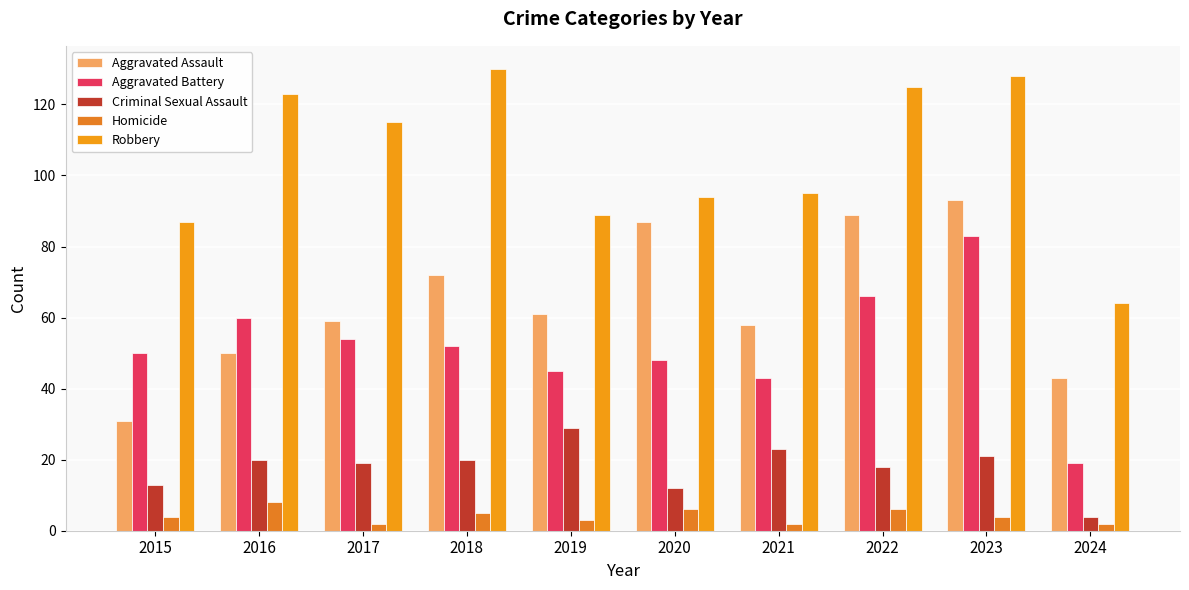

Reading left to right, extract all data points from this chart.

Aggravated Assault: 2015=31	2016=50	2017=59	2018=72	2019=61	2020=87	2021=58	2022=89	2023=93	2024=43
Aggravated Battery: 2015=50	2016=60	2017=54	2018=52	2019=45	2020=48	2021=43	2022=66	2023=83	2024=19
Criminal Sexual Assault: 2015=13	2016=20	2017=19	2018=20	2019=29	2020=12	2021=23	2022=18	2023=21	2024=4
Homicide: 2015=4	2016=8	2017=2	2018=5	2019=3	2020=6	2021=2	2022=6	2023=4	2024=2
Robbery: 2015=87	2016=123	2017=115	2018=130	2019=89	2020=94	2021=95	2022=125	2023=128	2024=64